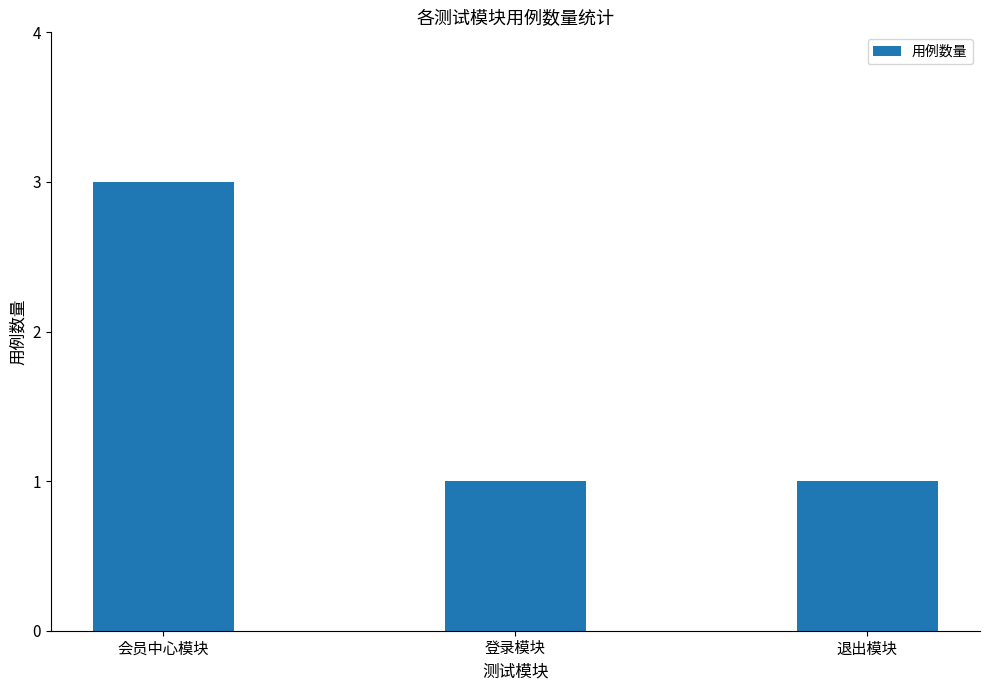

What is the difference between the maximum and minimum values?

2